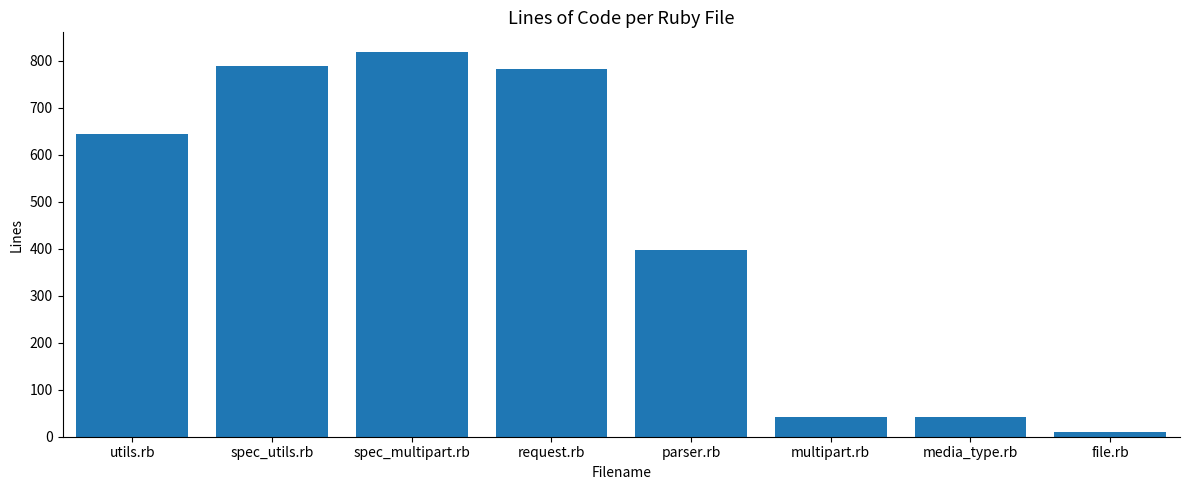

What is the label of the 8th bar from the left?

file.rb